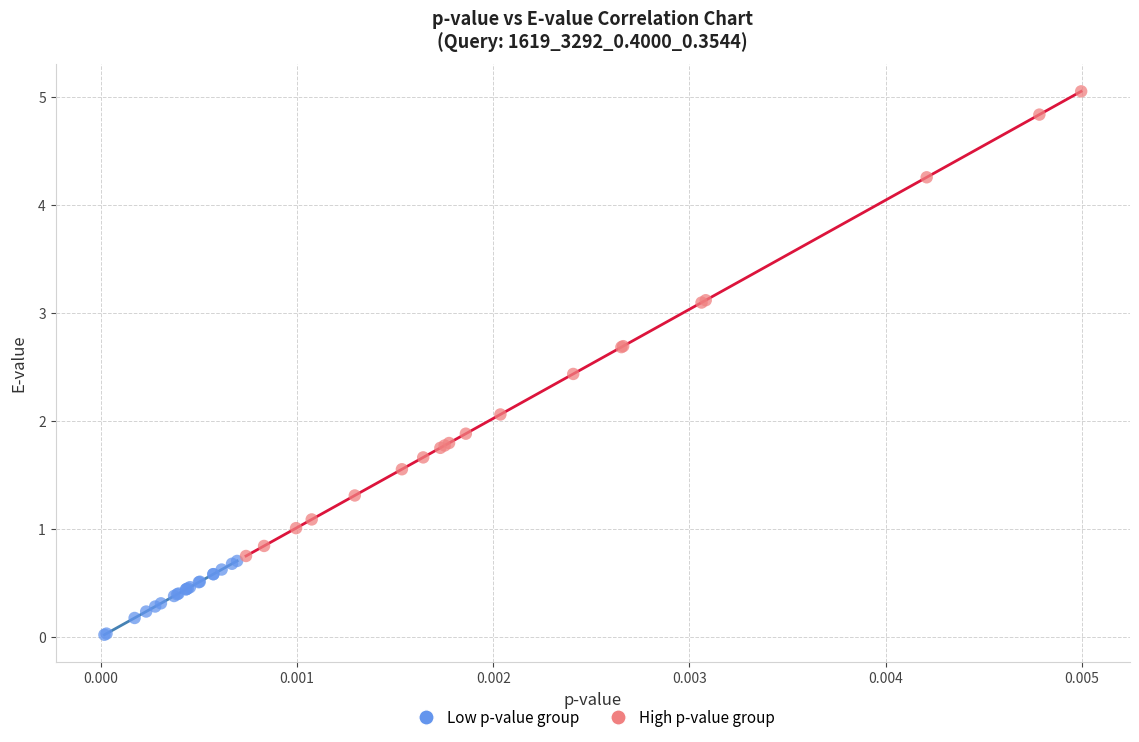

What are all the series names shown in the legend?

Low p-value group, High p-value group